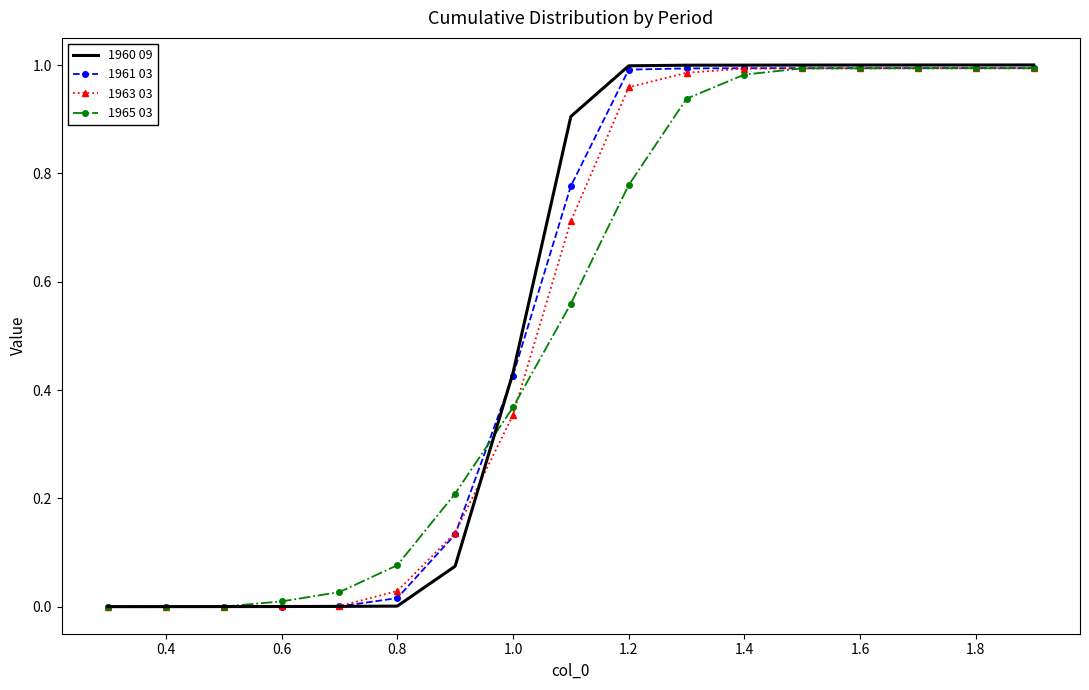

Which series has the largest range (max minus min)?

1960 09